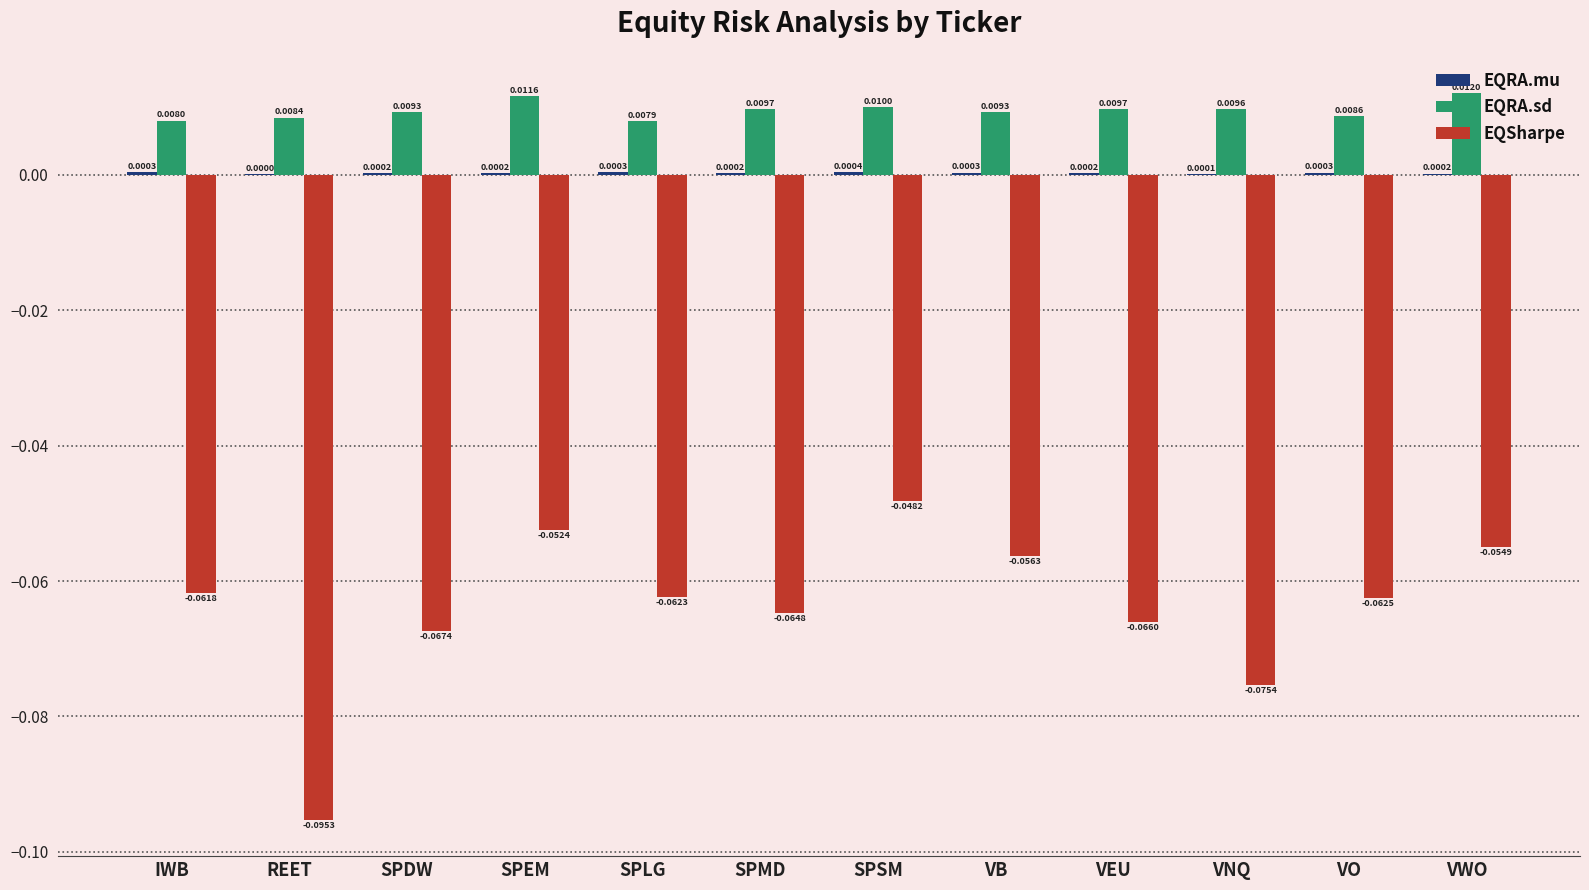

Which series changed the most between VEU and VO?

EQSharpe